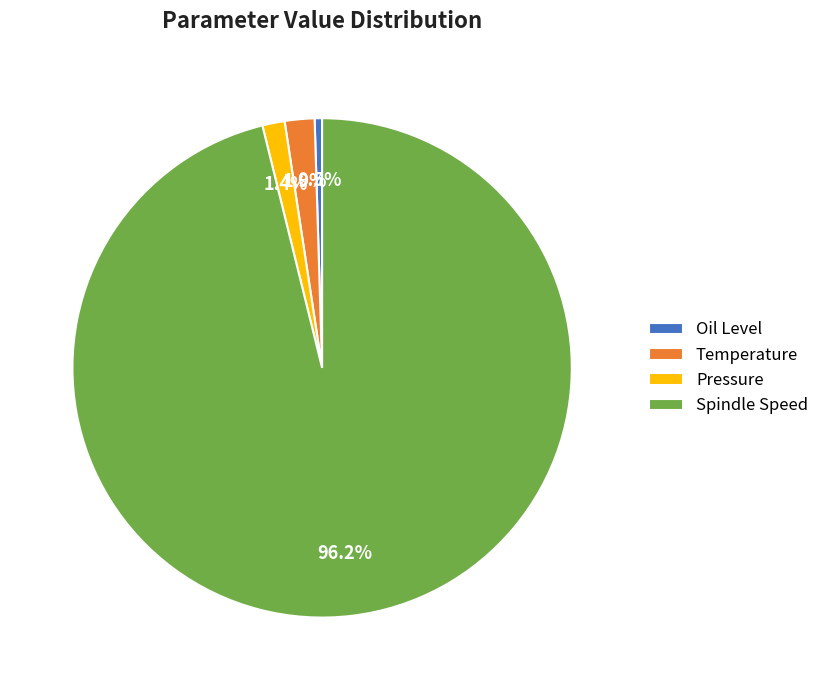

Which slice is the largest?

Spindle Speed